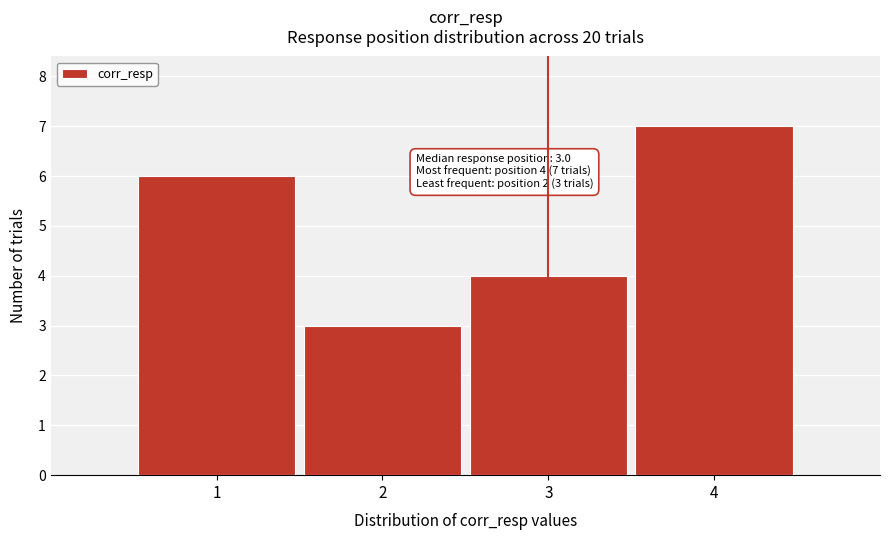

Reading left to right, transcribe all the data shown in this chart.

1=6	2=3	3=4	4=7